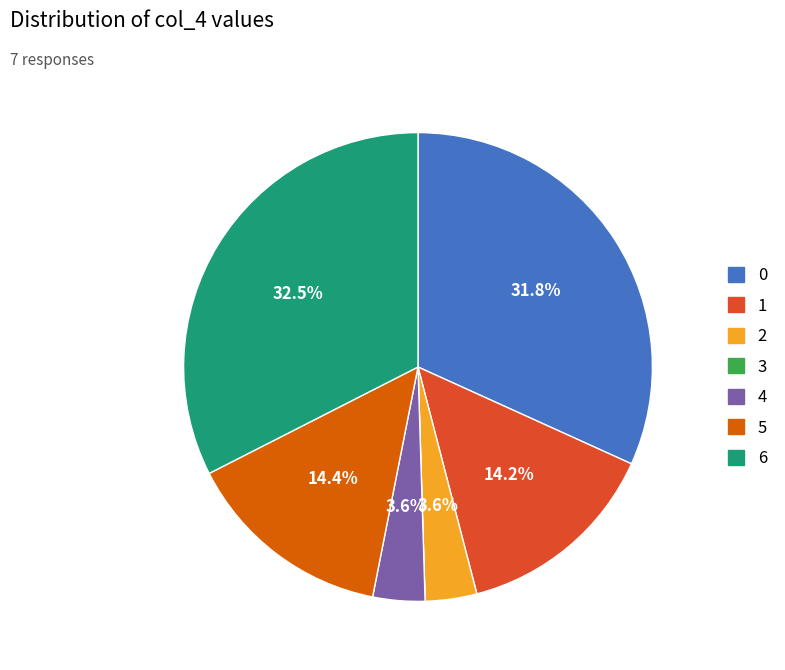

Is it true that 0 is 19% of the pie?

False